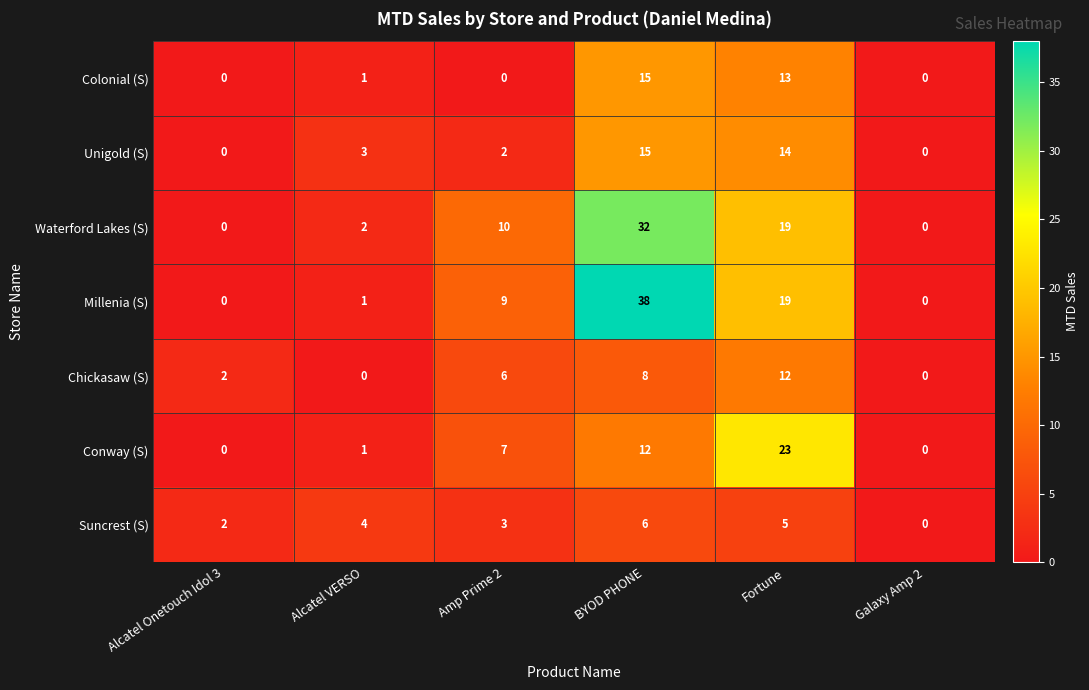

Where is Suncrest (S) nearest to the value 3?

Amp Prime 2